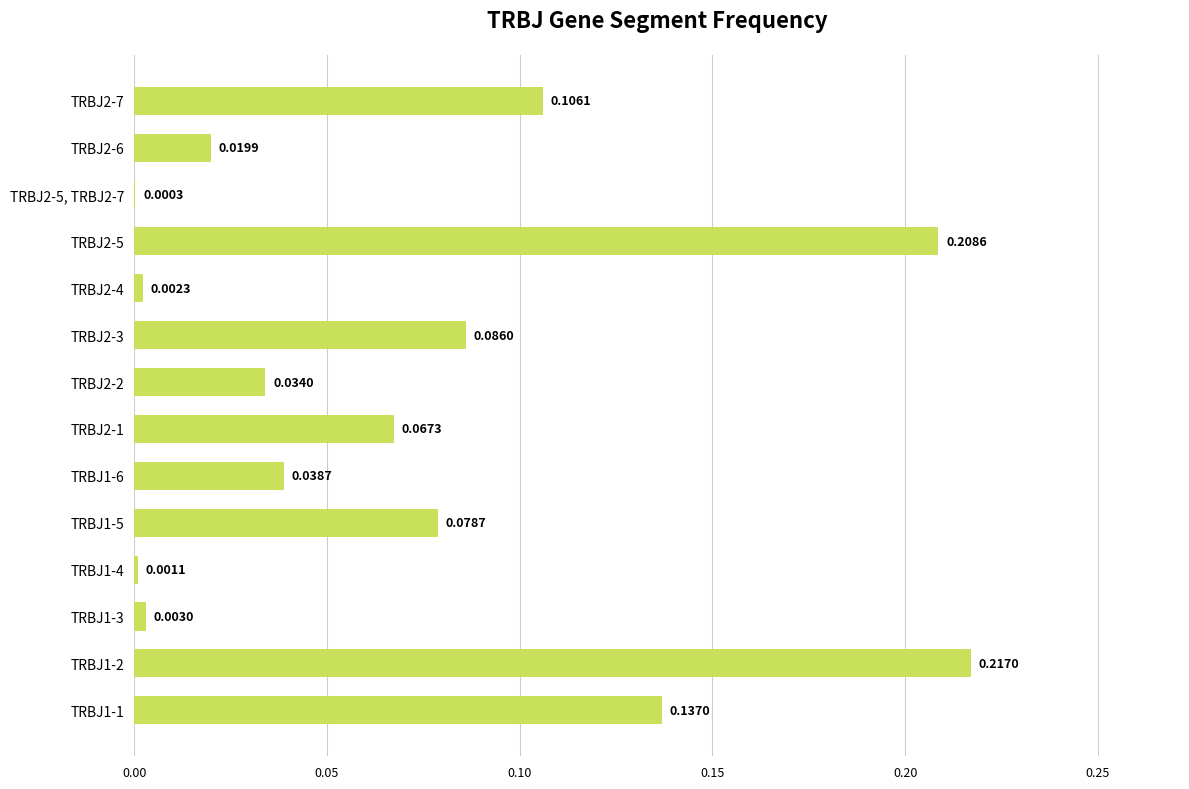

What is the sum of all values?

1.0